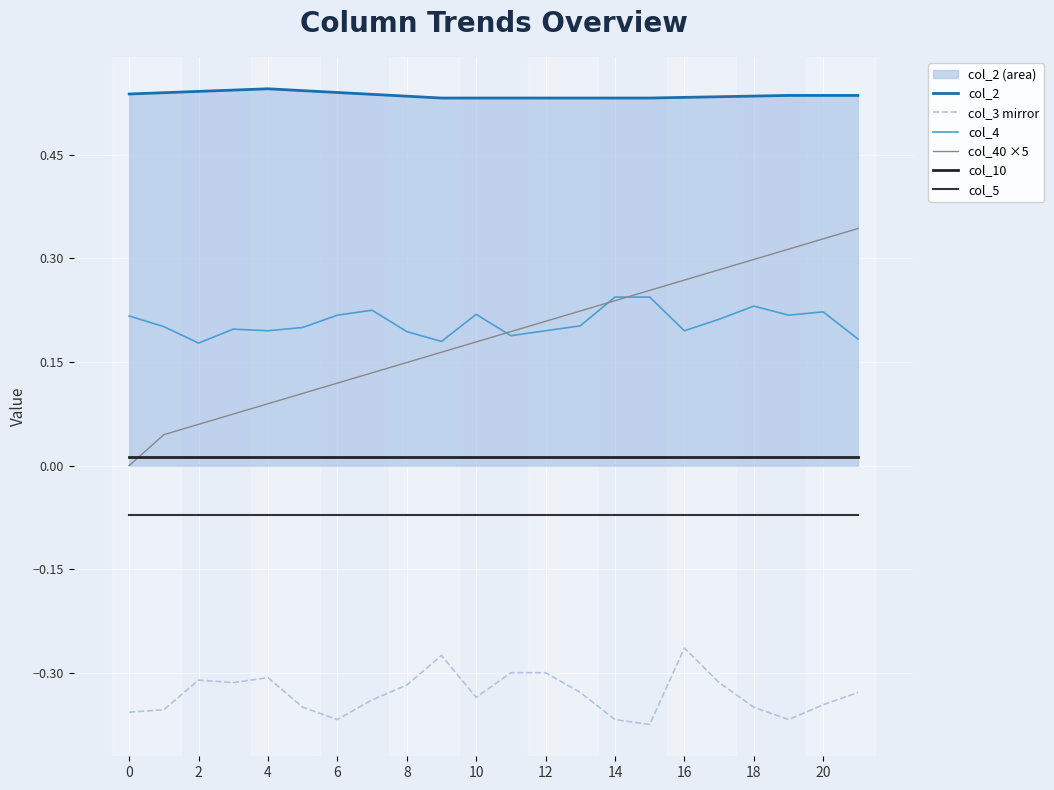

Reading left to right, what are all the values shown in this chart?

col_2: 0.5	0.5	0.5	0.5	0.5	0.5	0.5	0.5	0.5	0.5	0.5	0.5	0.5	0.5	0.5	0.5	0.5	0.5	0.5	0.5	0.5	0.5
col_3 mirror: -0.4	-0.4	-0.3	-0.3	-0.3	-0.3	-0.4	-0.3	-0.3	-0.3	-0.3	-0.3	-0.3	-0.3	-0.4	-0.4	-0.3	-0.3	-0.3	-0.4	-0.3	-0.3
col_4: 0.2	0.2	0.2	0.2	0.2	0.2	0.2	0.2	0.2	0.2	0.2	0.2	0.2	0.2	0.2	0.2	0.2	0.2	0.2	0.2	0.2	0.2
col_40 ×5: 0.0	0.0	0.1	0.1	0.1	0.1	0.1	0.1	0.1	0.2	0.2	0.2	0.2	0.2	0.2	0.3	0.3	0.3	0.3	0.3	0.3	0.3
col_10: 0.0	0.0	0.0	0.0	0.0	0.0	0.0	0.0	0.0	0.0	0.0	0.0	0.0	0.0	0.0	0.0	0.0	0.0	0.0	0.0	0.0	0.0
col_5: -0.1	-0.1	-0.1	-0.1	-0.1	-0.1	-0.1	-0.1	-0.1	-0.1	-0.1	-0.1	-0.1	-0.1	-0.1	-0.1	-0.1	-0.1	-0.1	-0.1	-0.1	-0.1